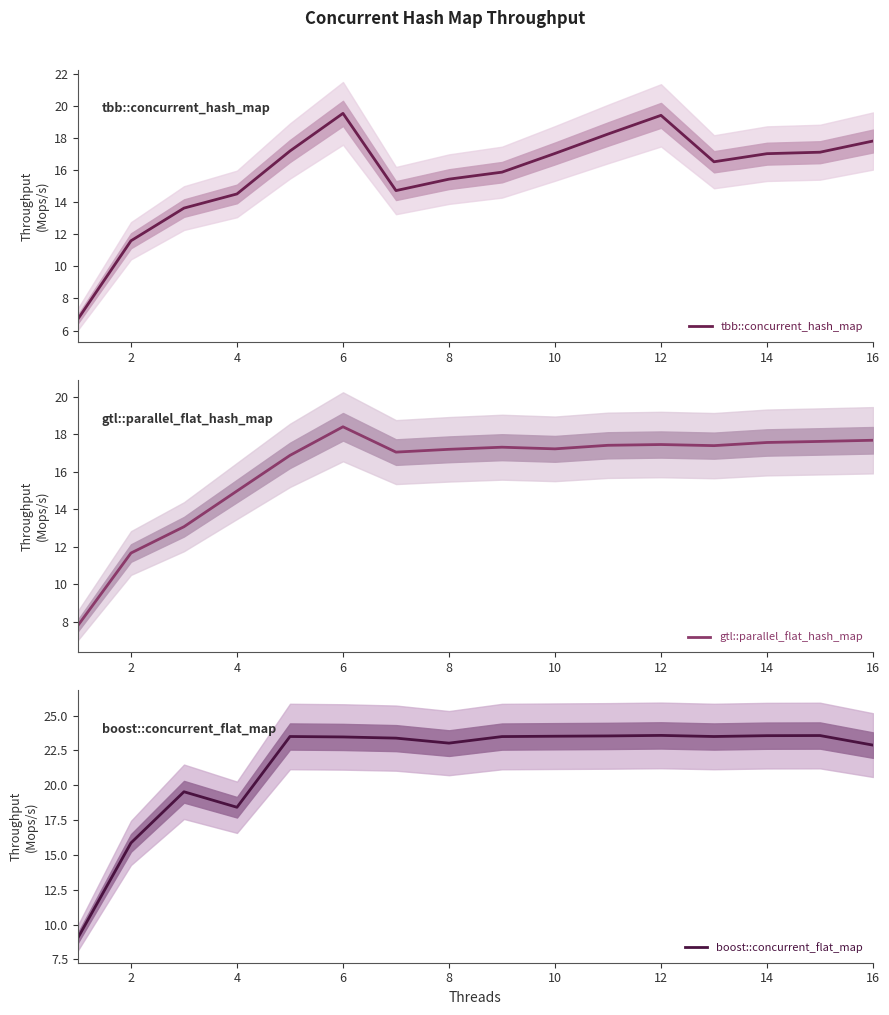

What is the lowest value of the tbb::concurrent_hash_map series?

6.7